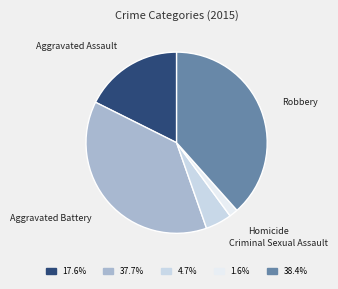

Count the number of slices in the pie.

5